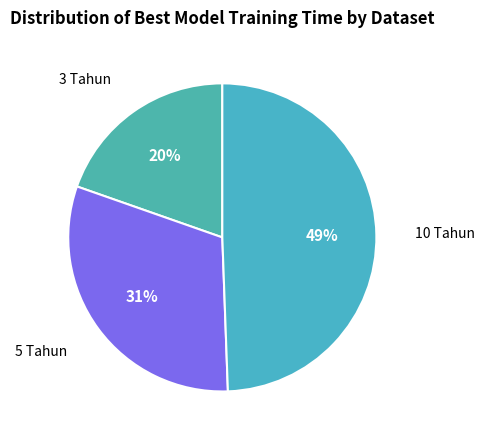

Rank the categories by value from lowest to highest.

3 Tahun, 5 Tahun, 10 Tahun